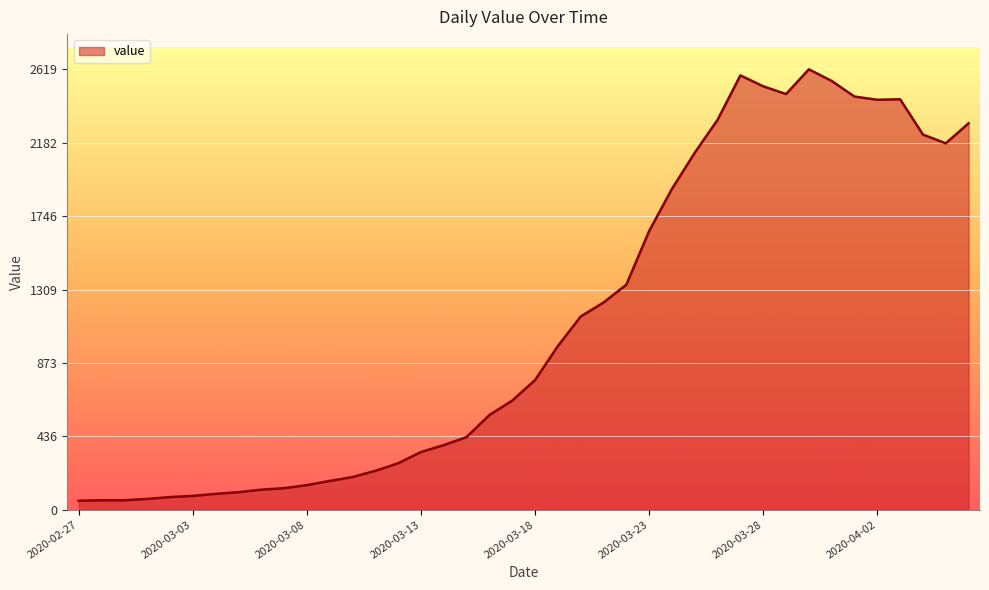

What is the greatest value displayed?

2619